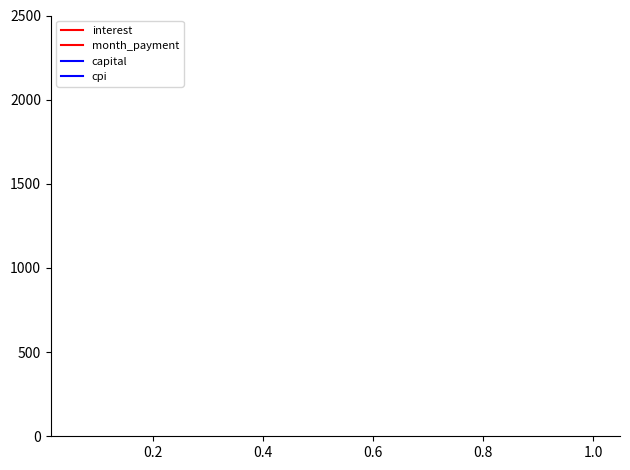

Does the chart display data point markers on the line(s)?

No